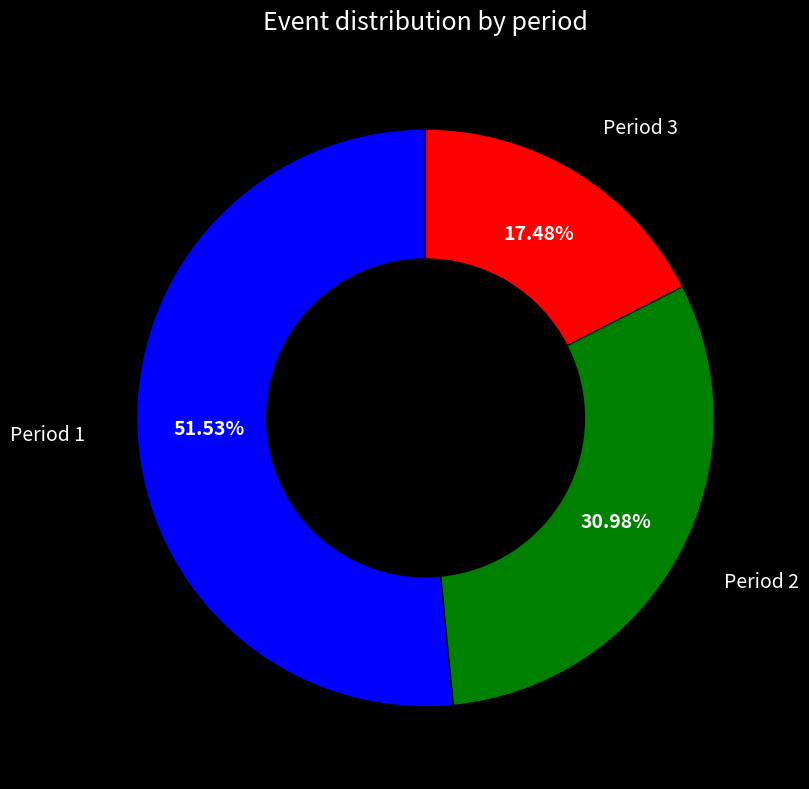

Approximately how many times larger is the value at Period 3 compared to Period 2?

0.6